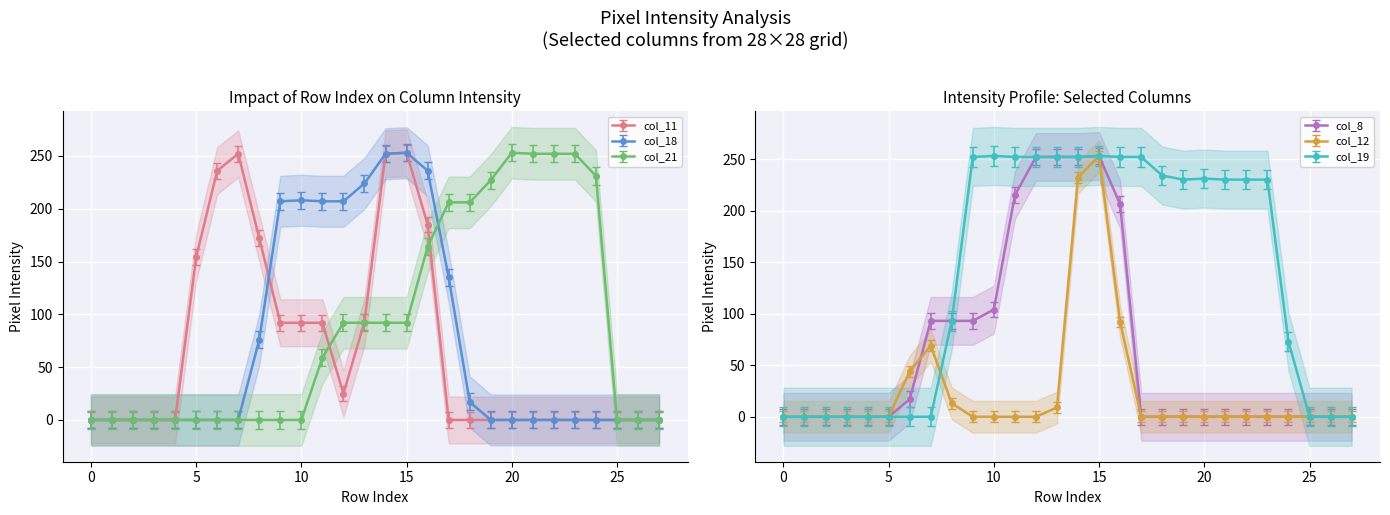

At 10, list the series in order from smallest to largest.

col_12, col_21, col_11, col_8, col_18, col_19